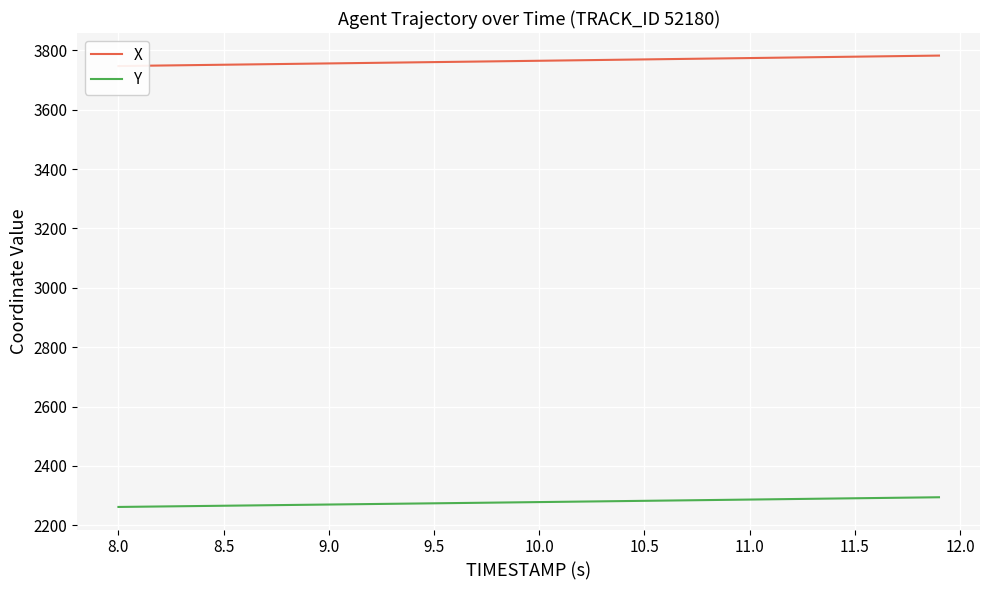

Which series has the largest range (max minus min)?

X